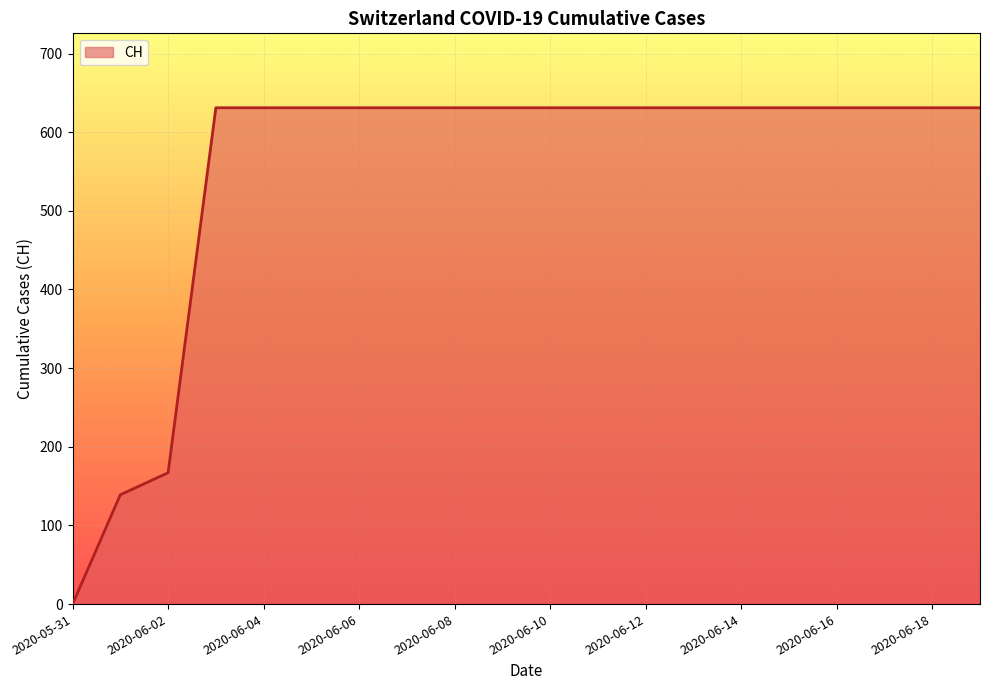

What is the maximum value shown in the chart?

631